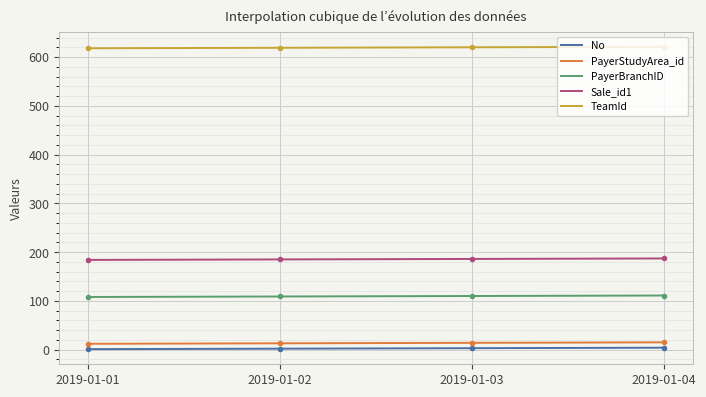

True or false: Sale_id1 and PayerBranchID intersect in this chart.

False